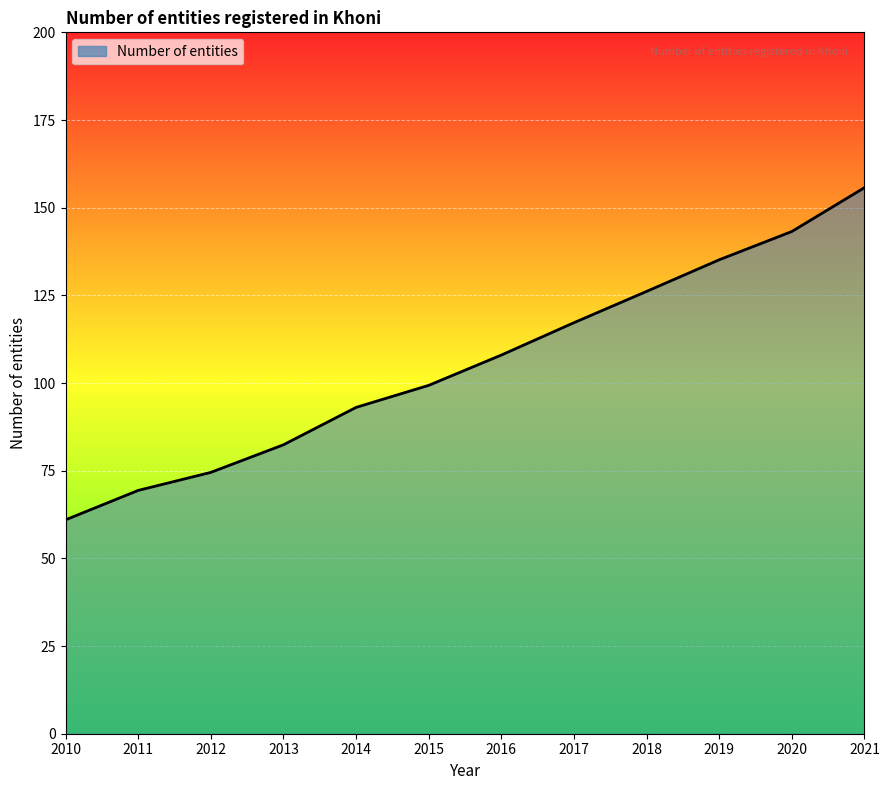

Where is the data nearest to the value 108?

2016